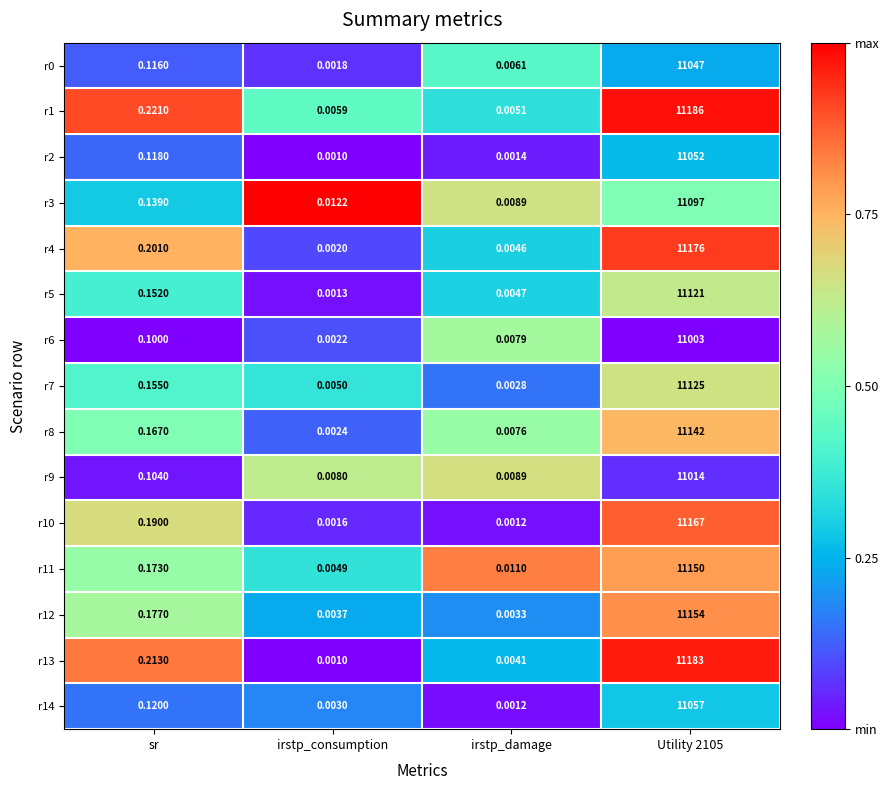

At which category does the chart reach its minimum across all series?

irstp_consumption